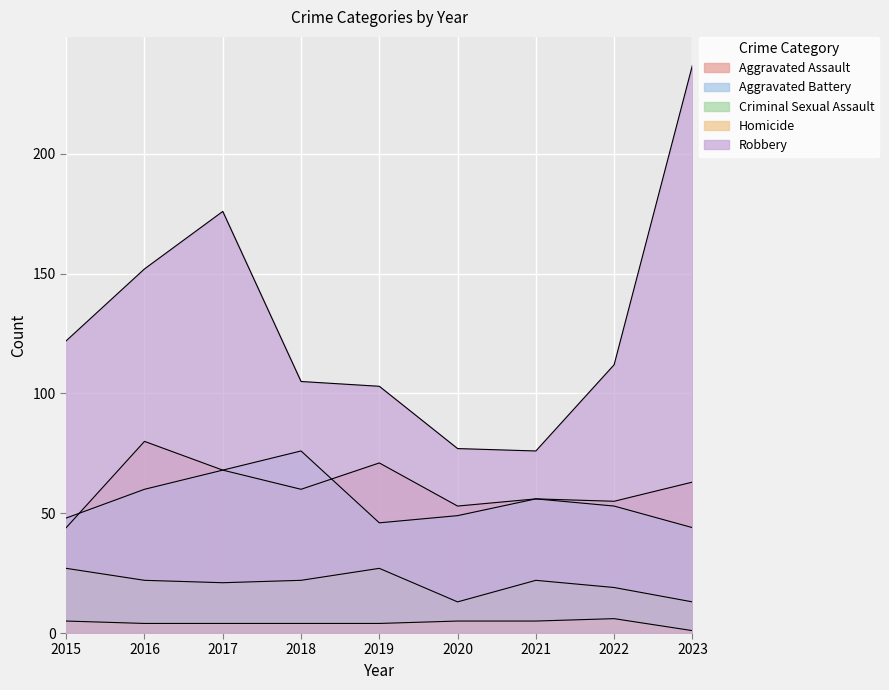

Which label corresponds to the smallest value in the chart?

2023